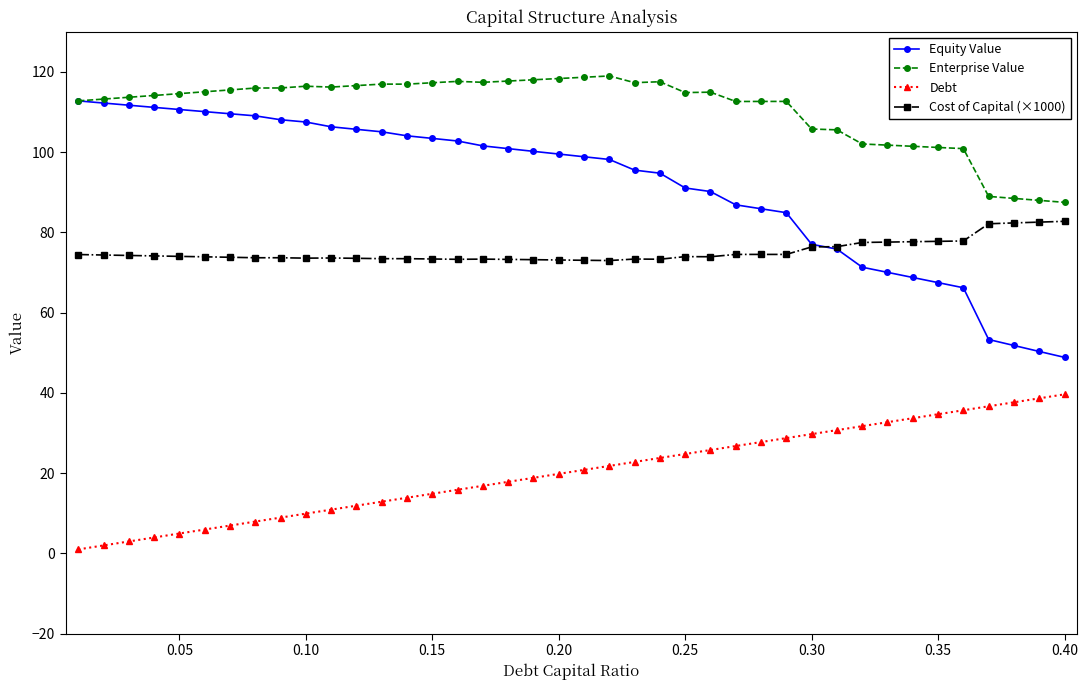

Which series has the largest total across all categories?

Enterprise Value